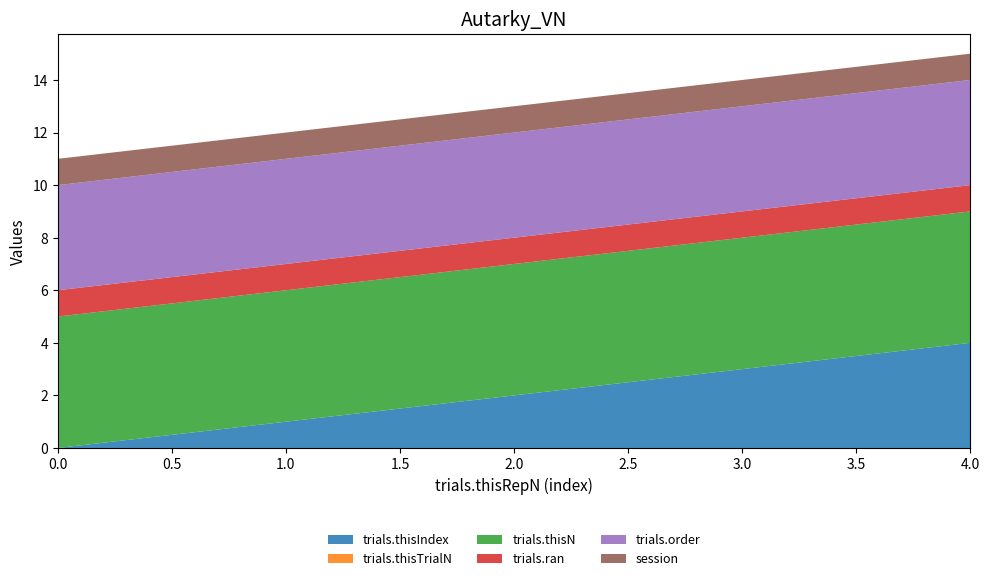

Reading left to right, extract all data points from this chart.

trials.thisIndex: 0=0	1=1	2=2	3=3	4=4
trials.thisTrialN: 0=0	1=0	2=0	3=0	4=0
trials.thisN: 0=5	1=5	2=5	3=5	4=5
trials.ran: 0=1	1=1	2=1	3=1	4=1
trials.order: 0=4	1=4	2=4	3=4	4=4
session: 0=1	1=1	2=1	3=1	4=1